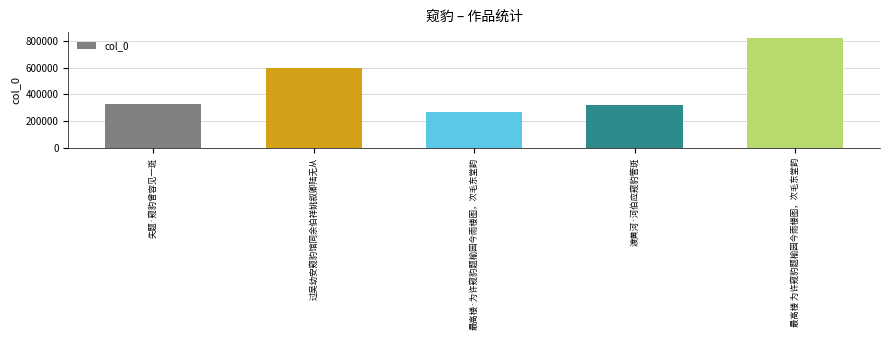

Count the number of categories in the chart.

5